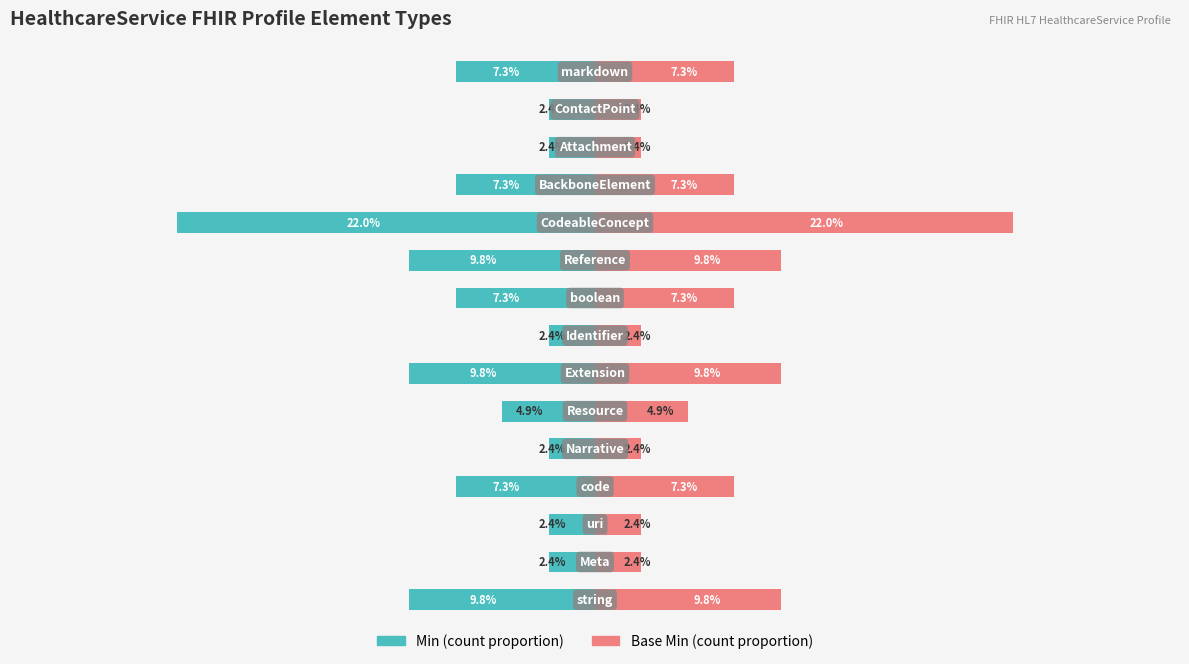

The value of Base Min (count) at −40 is 3.1. True or false?

False